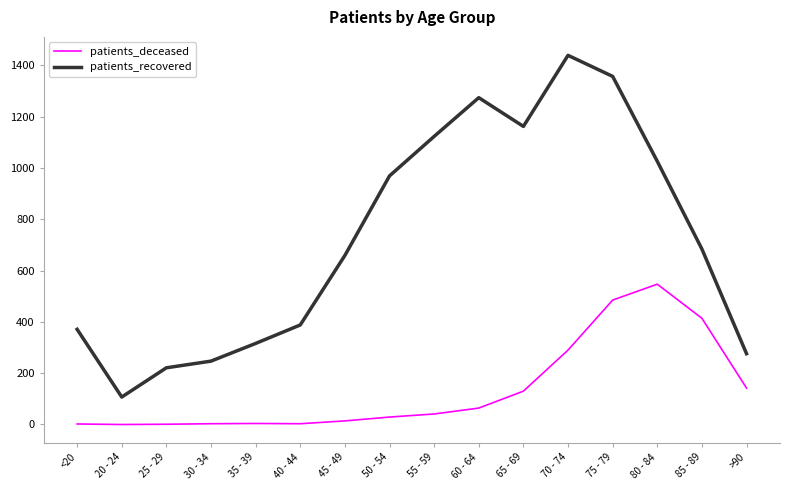

In patients_recovered, how many points are higher than both neighbors (excluding endpoints)?

2